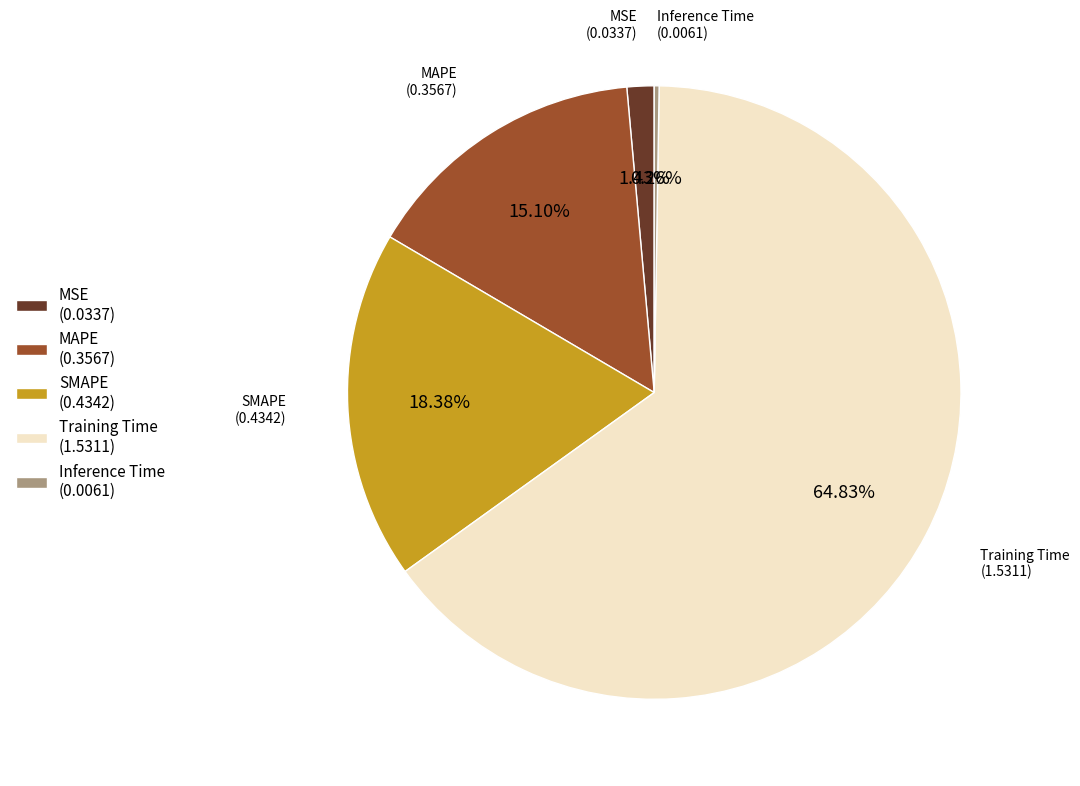

Which slice represents more than half of the pie?

Training Time